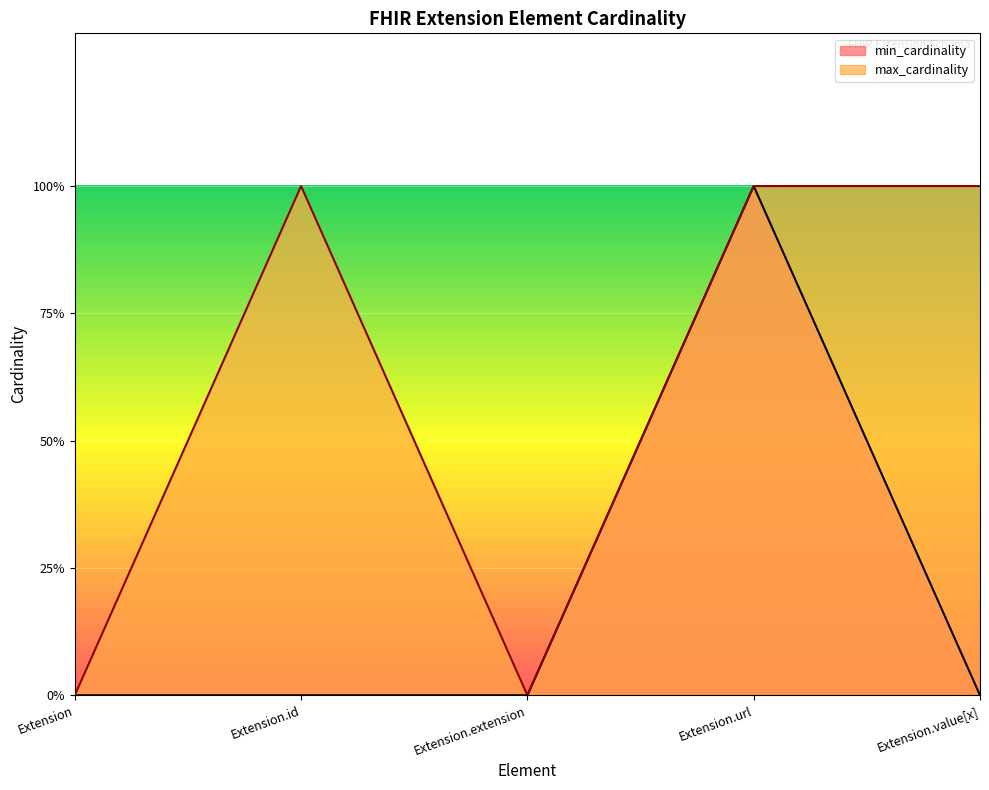

Where is max_cardinality nearest to the value 0?

Extension